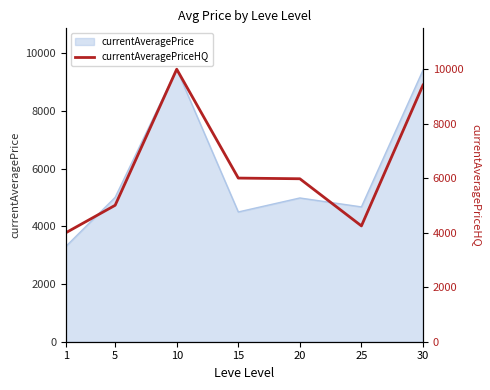

Approximately how many times larger is the value at 10 compared to 5?

2.0